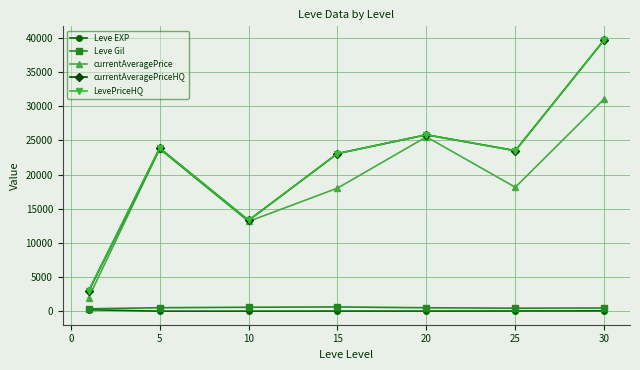

Which series has the largest range (max minus min)?

currentAveragePriceHQ